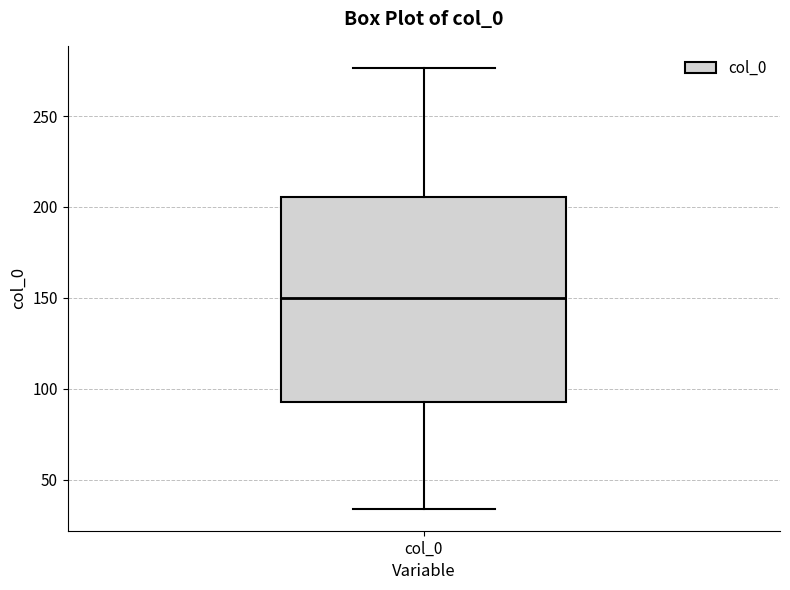

Read this box plot against the y-axis: the position of the median line, the range covered by the box, and the ends of both whiskers. The values are not printed on the chart, so give them approximately, as read against the axis.

median 150, box 95 to 205, whiskers 35 to 275